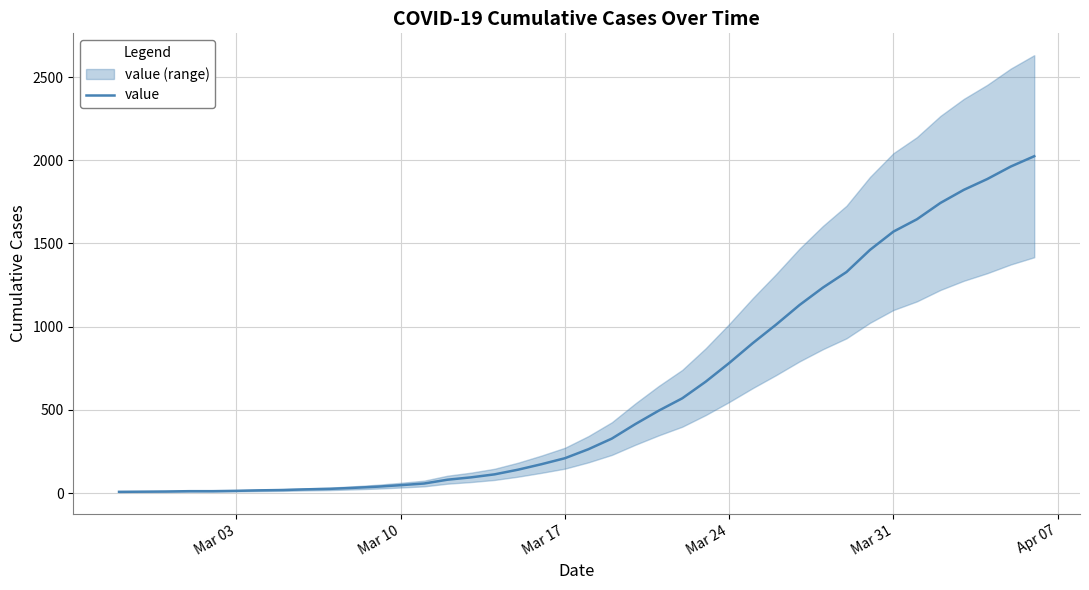

Is it true that the value at Mar 10 is 13?

False